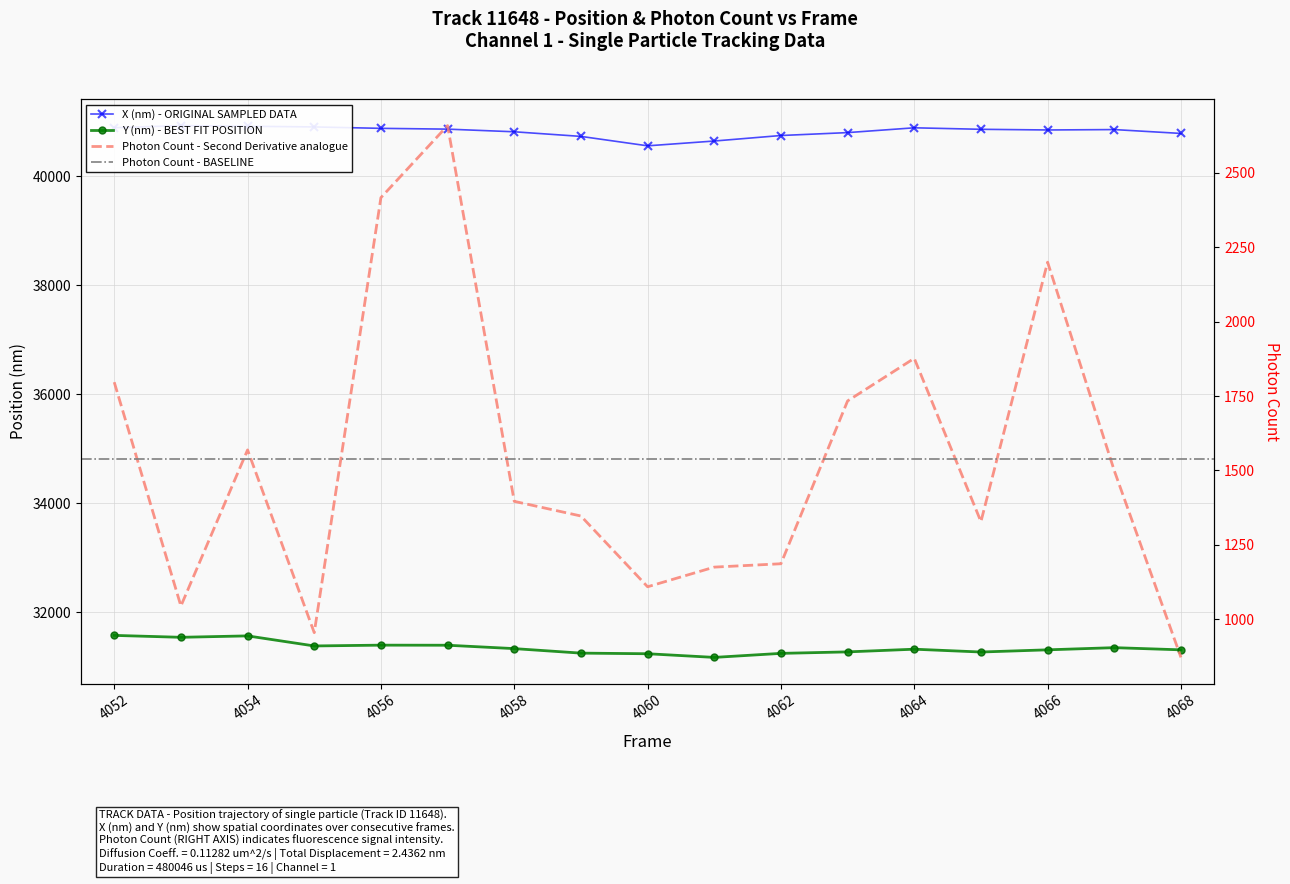

True or false: Photon Count and Y (nm) cross at least once.

False